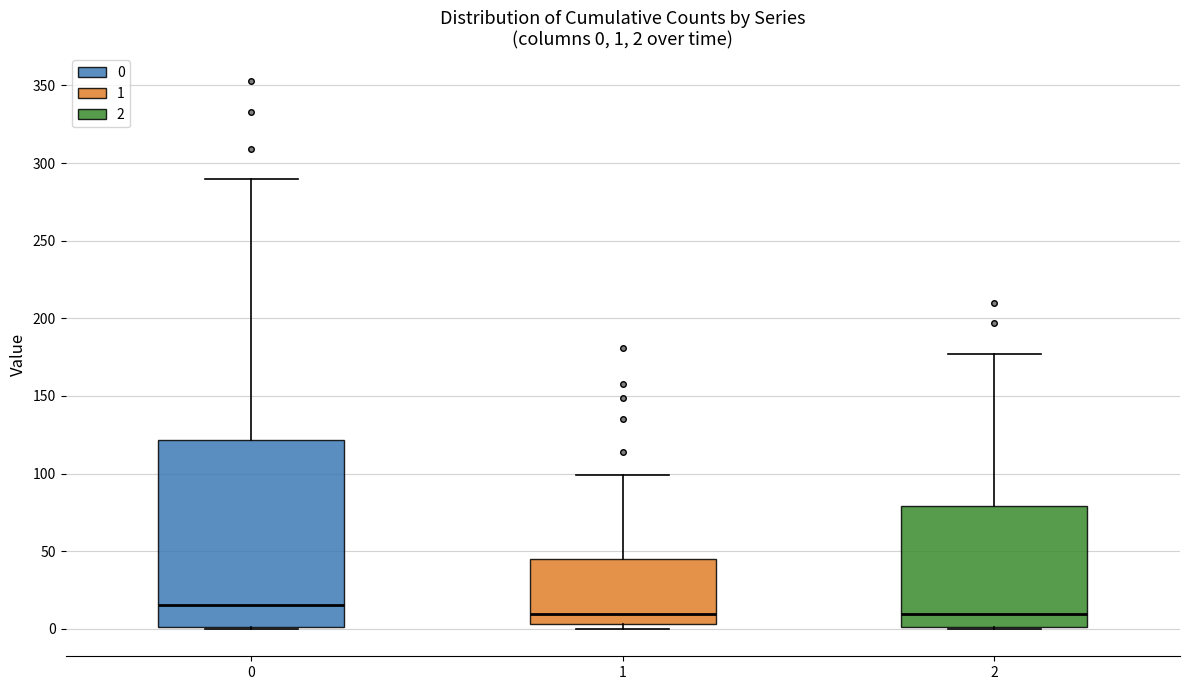

Which box has the highest median line?

0